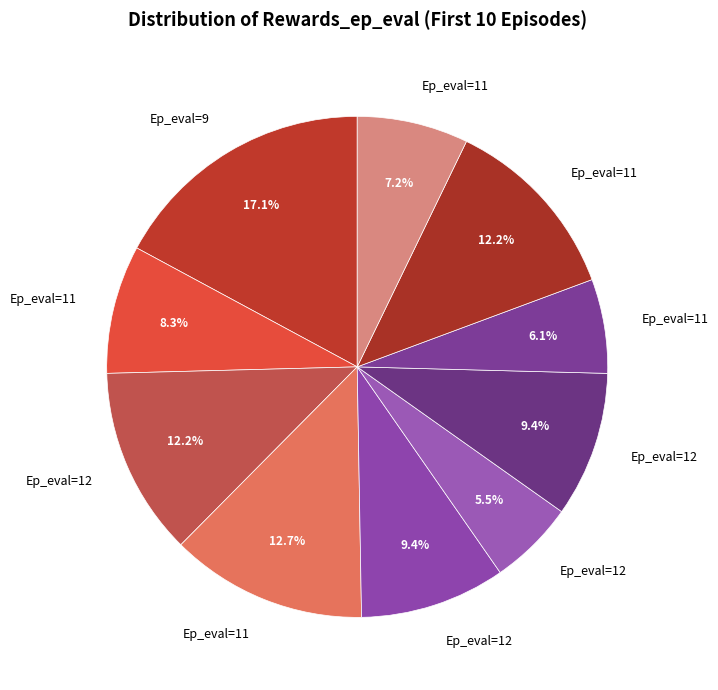

To the nearest percent, what is the difference between the largest and smallest slice percentages?

12%